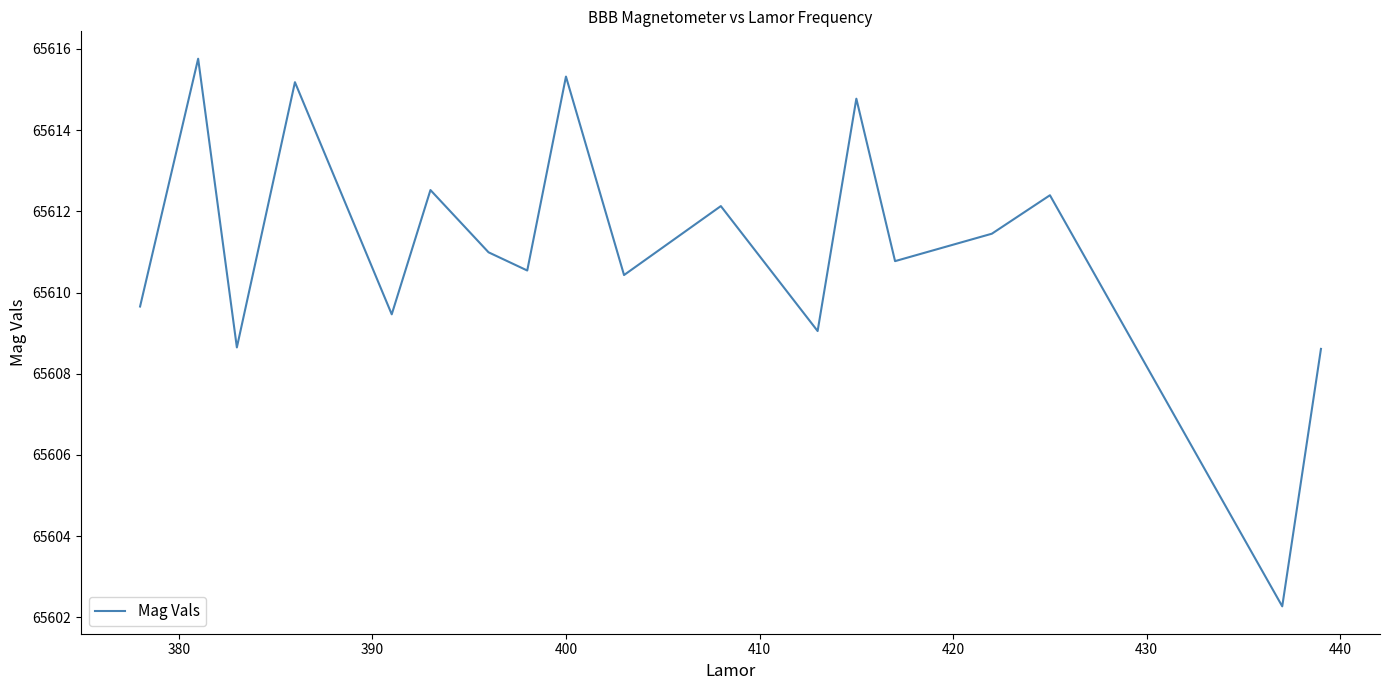

Does the chart have visible grid lines?

No